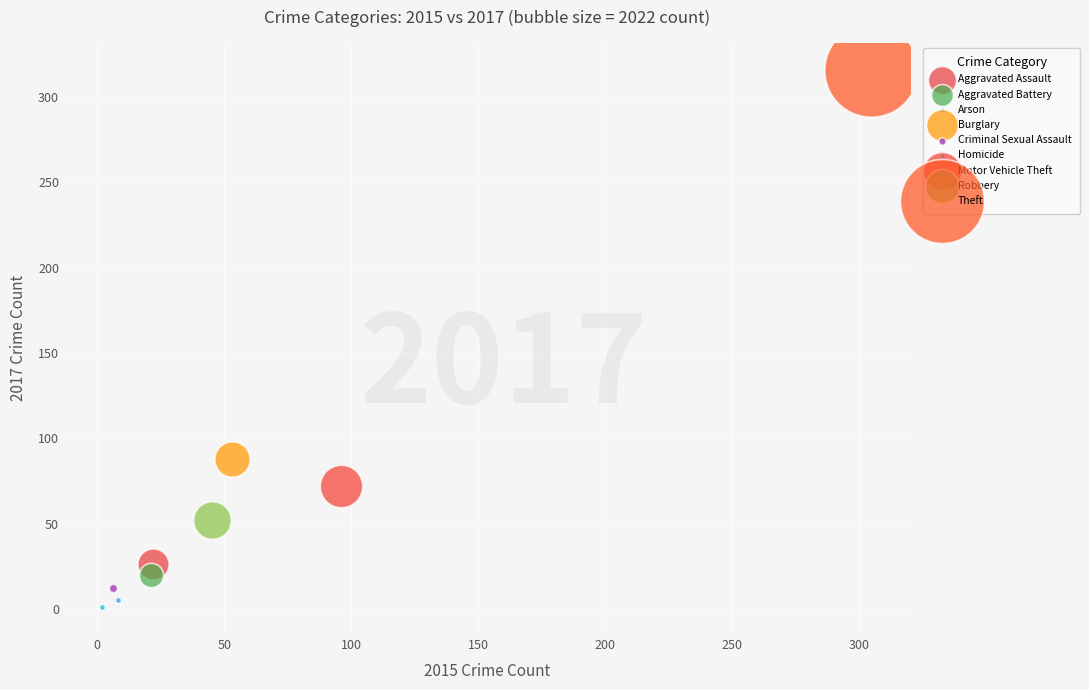

What are all the series names shown in the legend?

Aggravated Assault, Aggravated Battery, Arson, Burglary, Criminal Sexual Assault, Homicide, Motor Vehicle Theft, Robbery, Theft